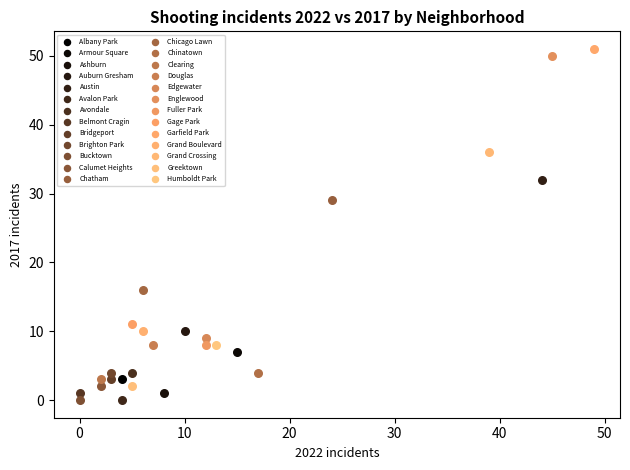

What are all the series names shown in the legend?

Albany Park, Armour Square, Ashburn, Auburn Gresham, Austin, Avalon Park, Avondale, Belmont Cragin, Bridgeport, Brighton Park, Bucktown, Calumet Heights, Chatham, Chicago Lawn, Chinatown, Clearing, Douglas, Edgewater, Englewood, Fuller Park, Gage Park, Garfield Park, Grand Boulevard, Grand Crossing, Greektown, Humboldt Park